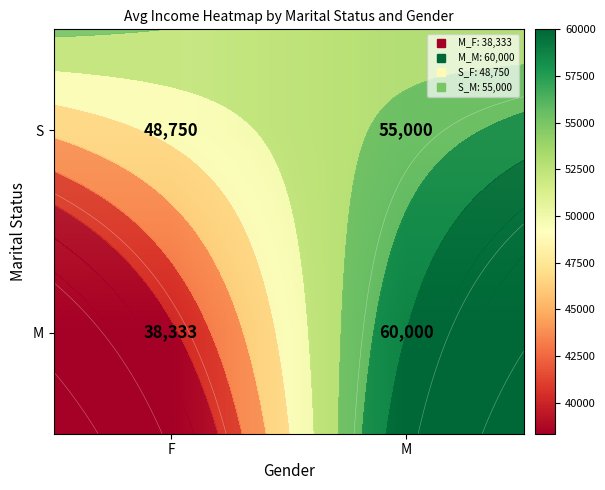

What is the highest value of the M series?

60000